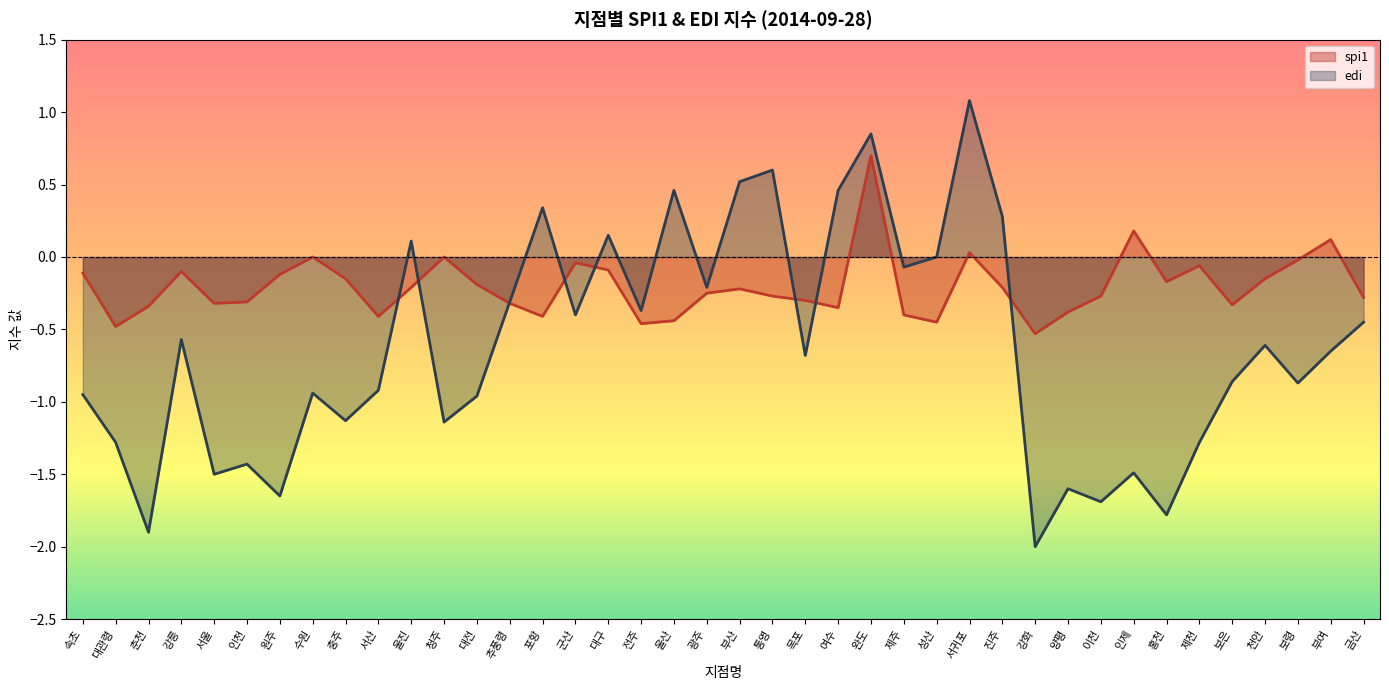

What is the sum of all edi values?

-24.8